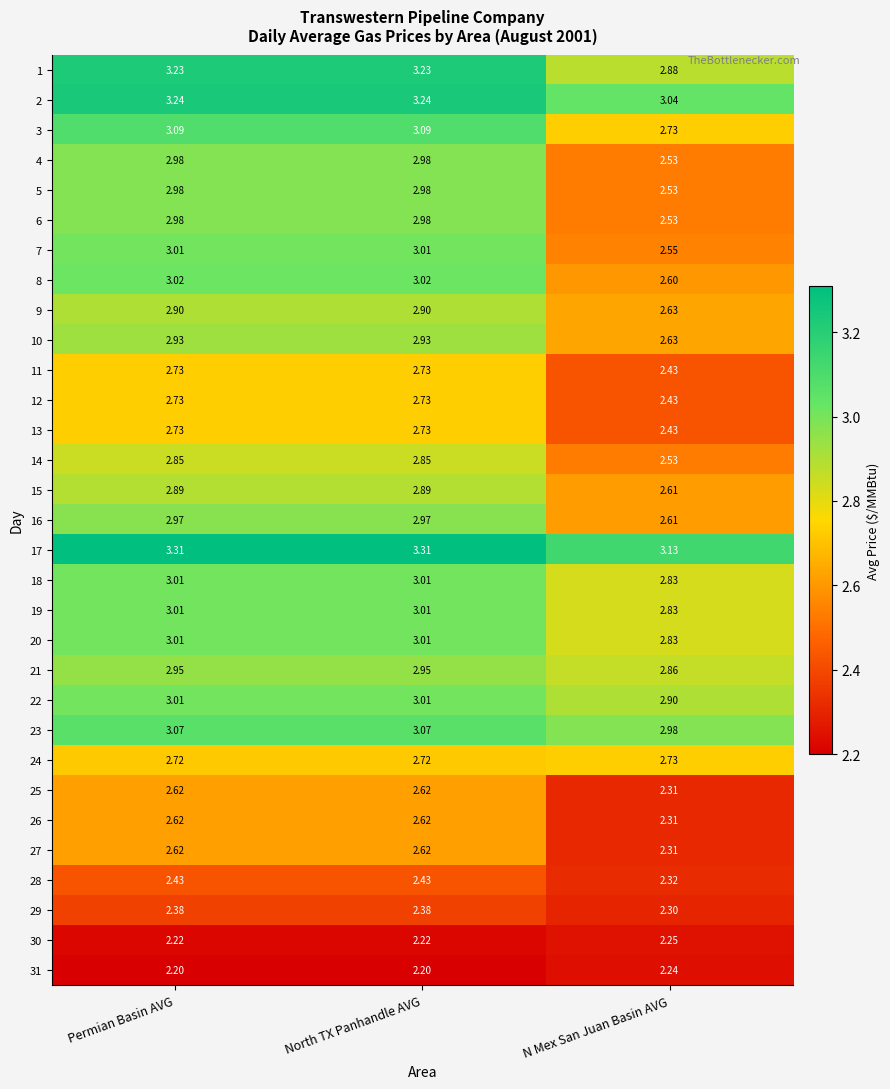

What is the spread (max minus min) of values at N Mex San Juan Basin AVG?

0.9